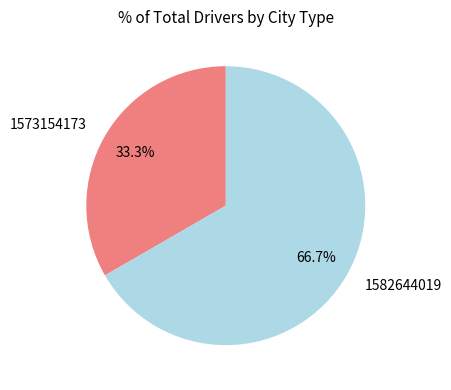

Which has a higher value, 1582644019 or 1573154173?

1582644019